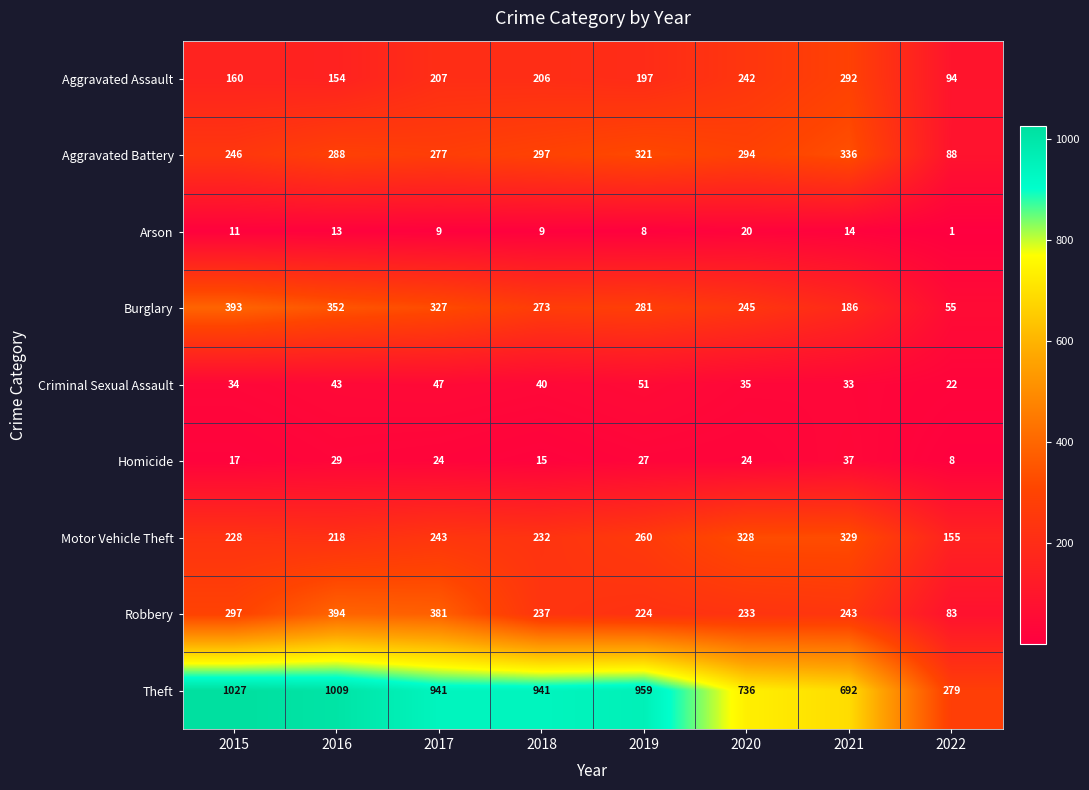

At which label is Robbery closest to 238?

2018